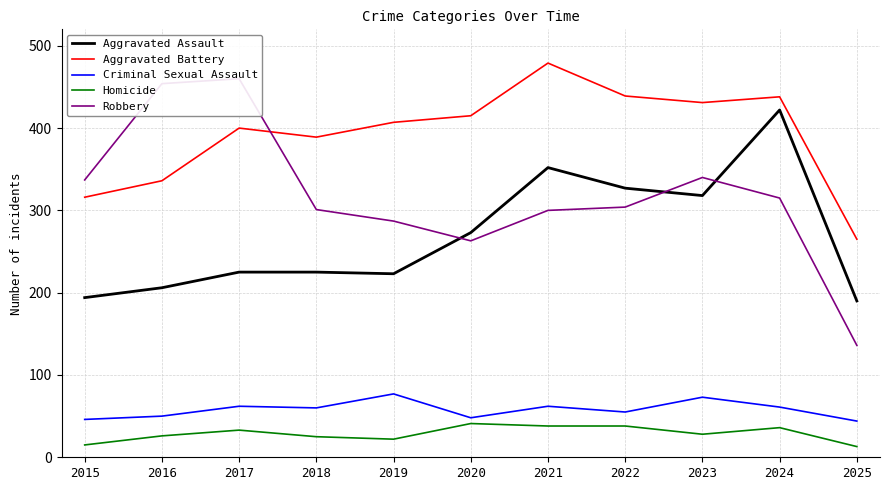

Does the chart have visible grid lines?

Yes